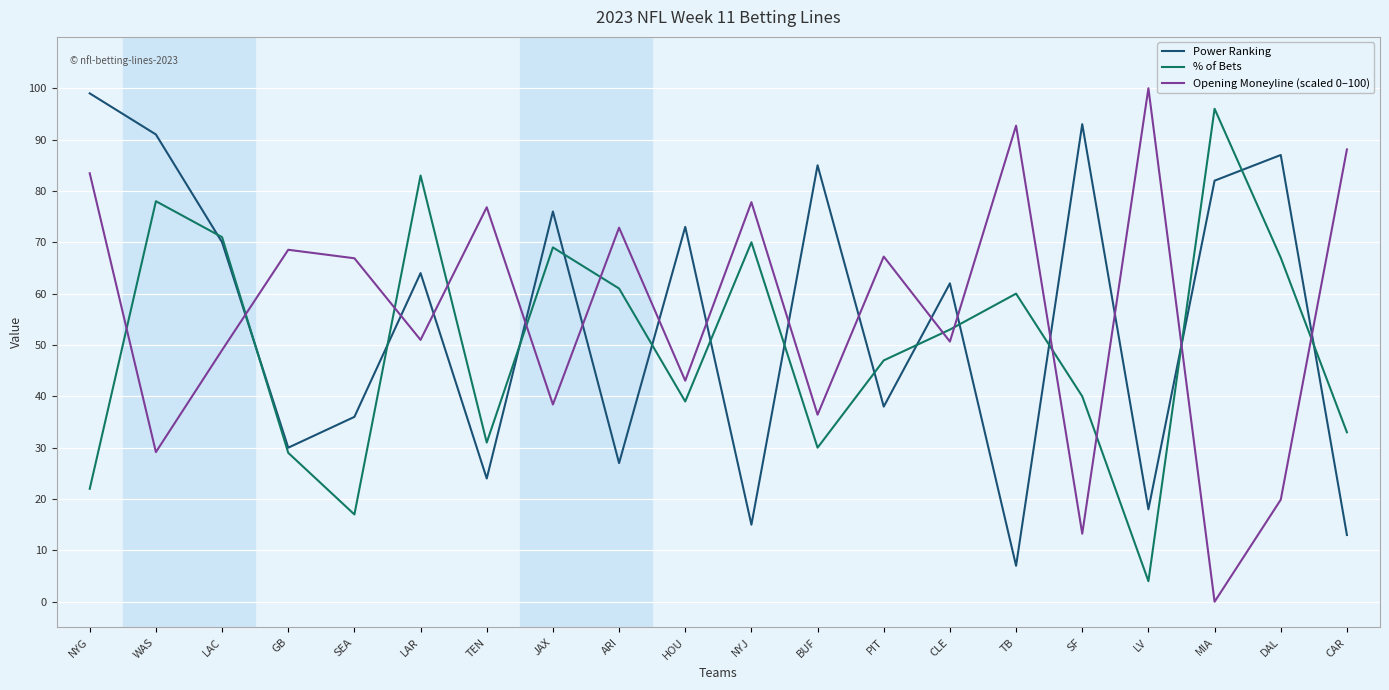

What is the difference between the highest and lowest values at TB?

85.7